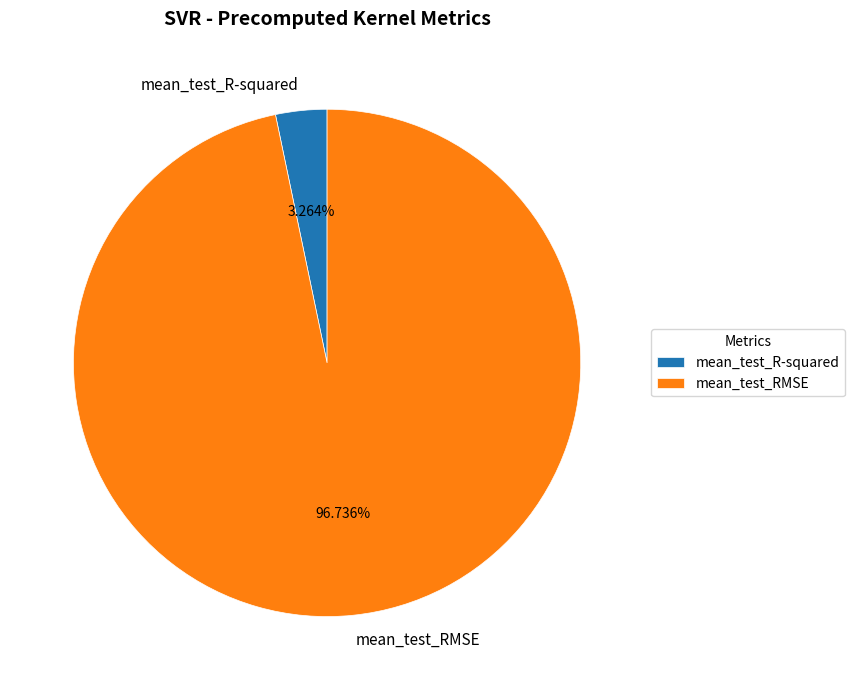

To the nearest percent, what is the difference between the mean_test_RMSE and mean_test_R-squared slice percentages?

93%